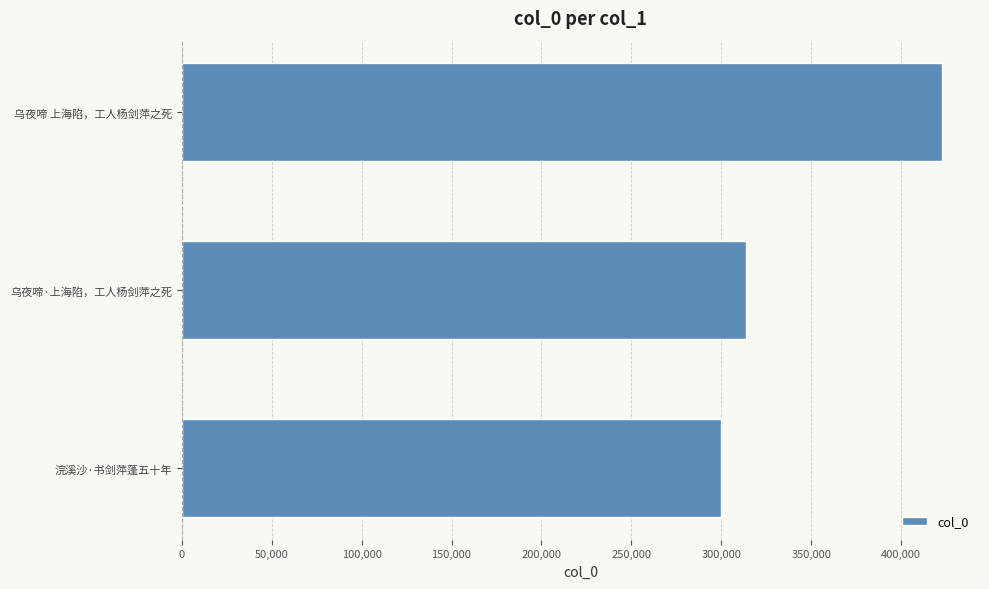

Which has a higher value, 浣溪沙·书剑萍蓬五十年 or 乌夜啼·上海陷，工人杨剑萍之死?

乌夜啼·上海陷，工人杨剑萍之死